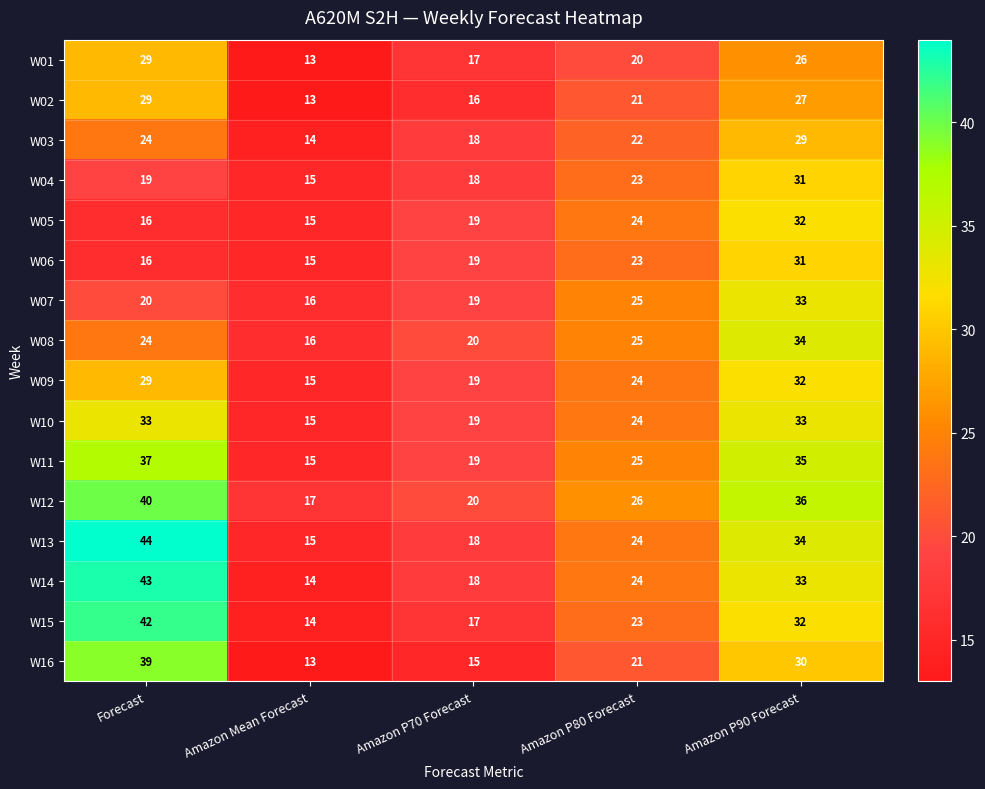

What is the highest value of the W10 series?

33